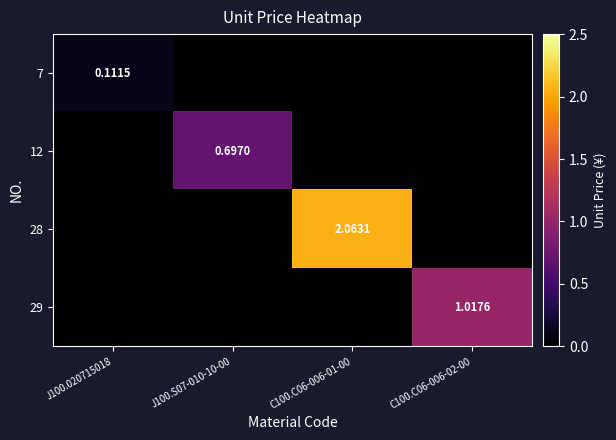

Count the number of data series in this chart.

4